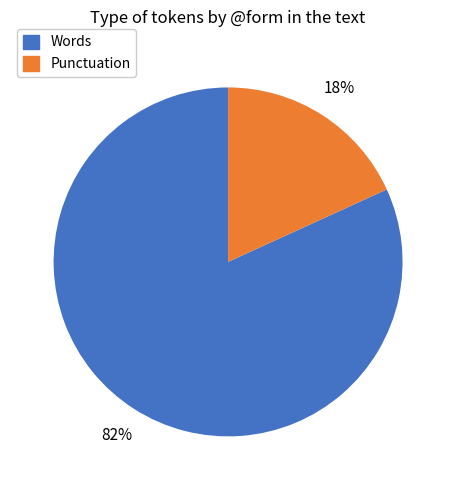

To the nearest percent, what is the average slice percentage?

50%